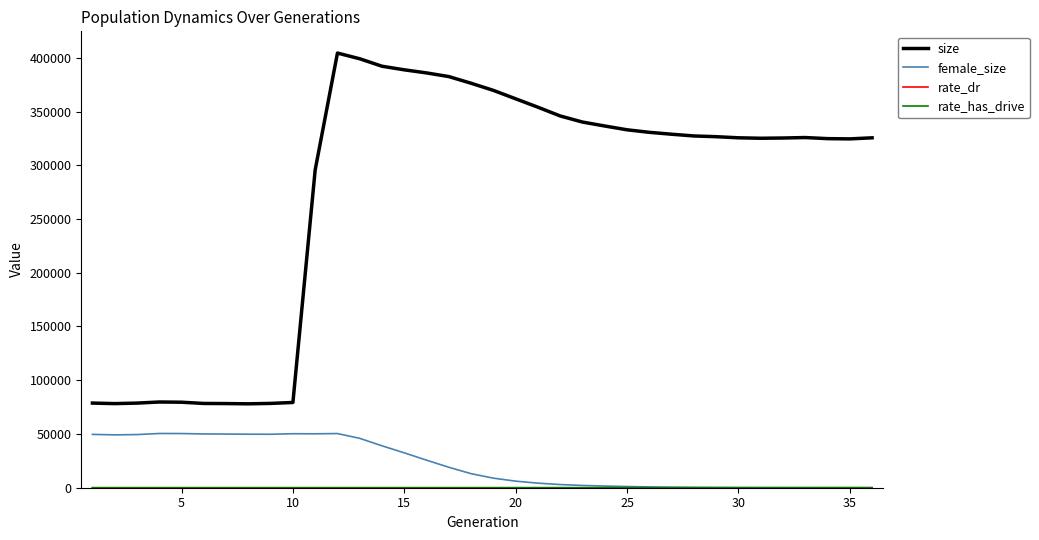

True or false: size and female_size intersect in this chart.

False